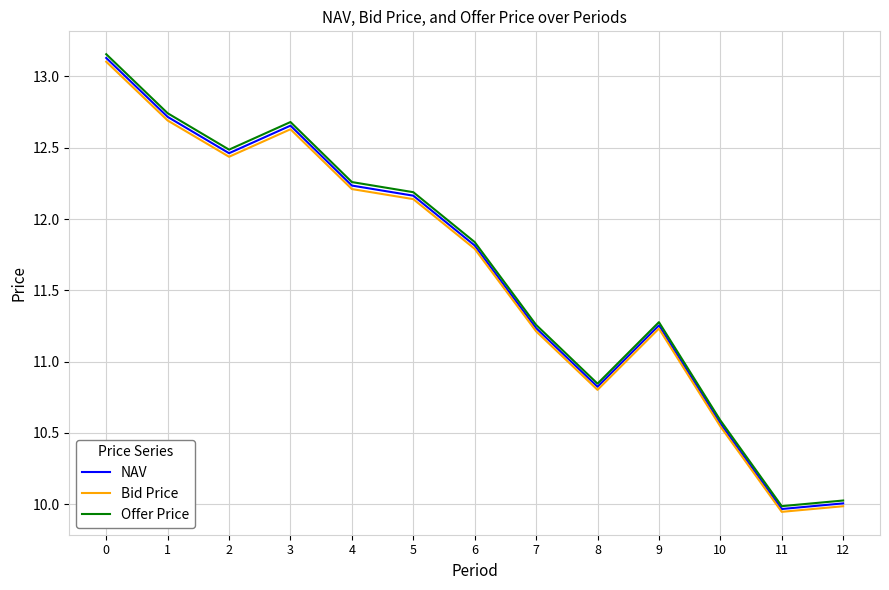

What is the average value of the NAV series?

11.6